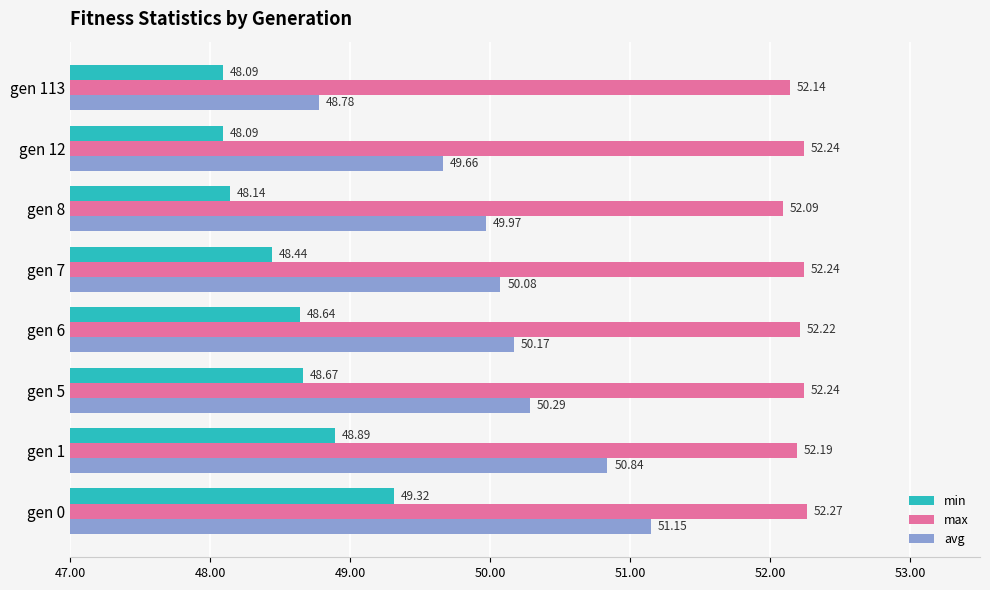

List the series in order of their overall mean, highest first.

max, avg, min